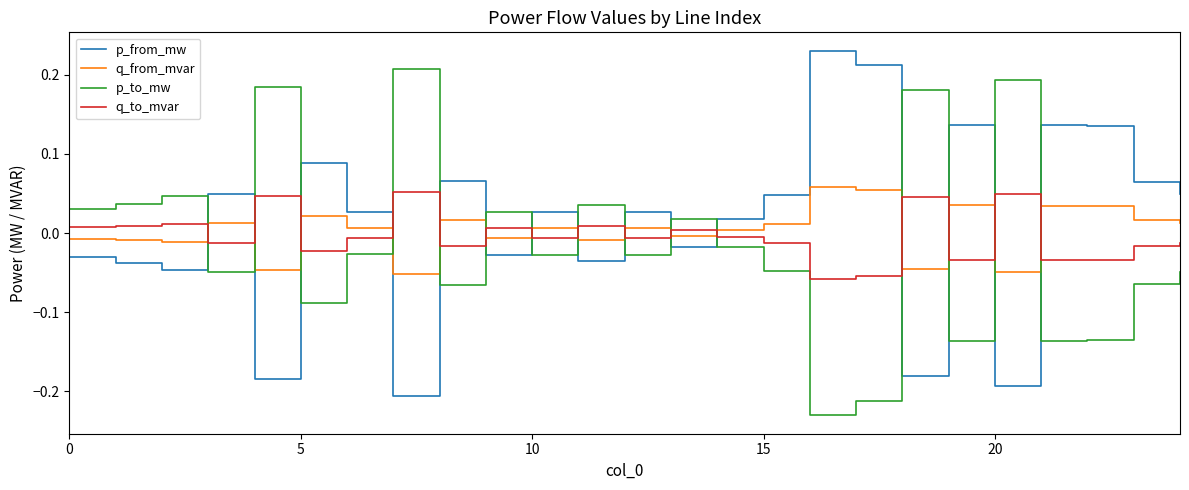

After their last crossing, which series has the higher values: q_from_mvar or p_from_mw?

p_from_mw